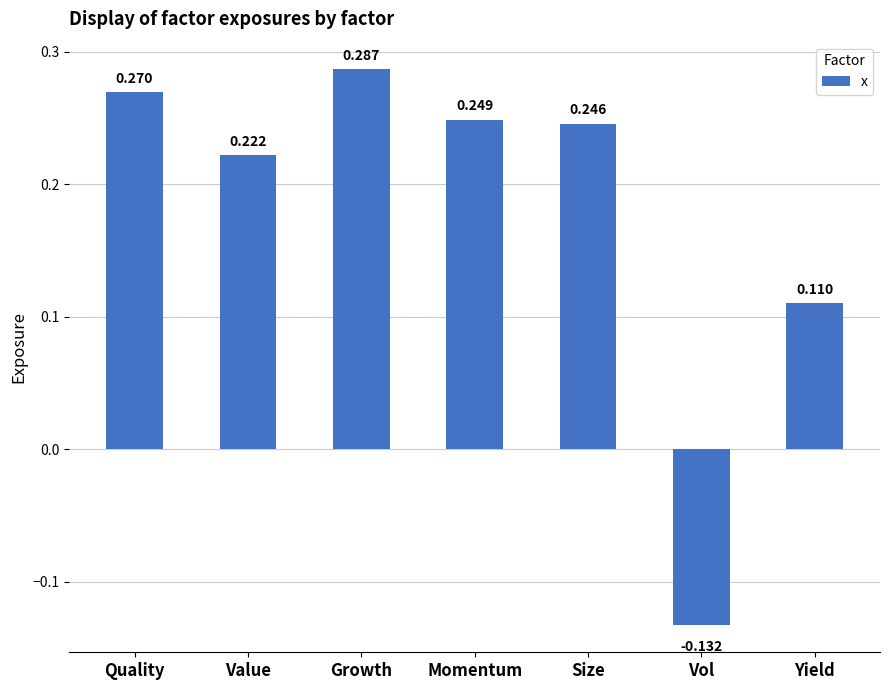

Which has a higher value, Value or Yield?

Value